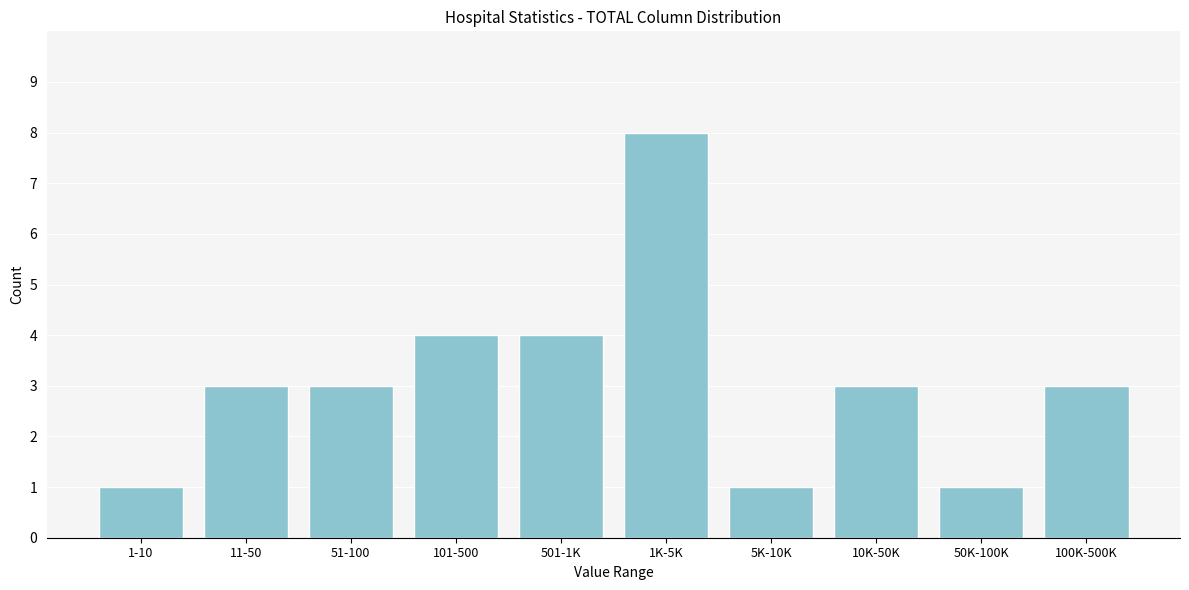

Reading left to right, extract all data points from this chart.

1-10=1	11-50=3	51-100=3	101-500=4	501-1K=4	1K-5K=8	5K-10K=1	10K-50K=3	50K-100K=1	100K-500K=3